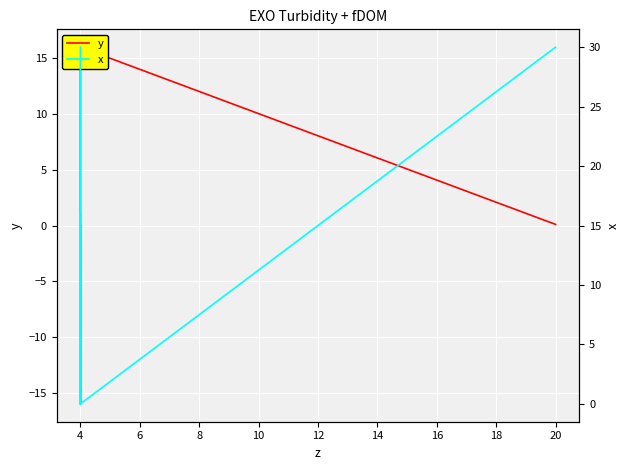

List the series in order of their overall mean, lowest first.

y, x